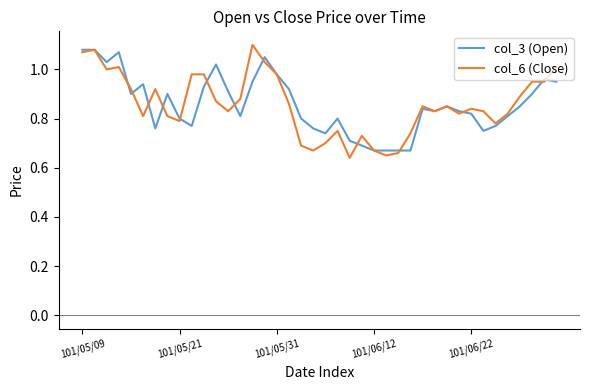

Which series has the largest range (max minus min)?

col_6 (Close)